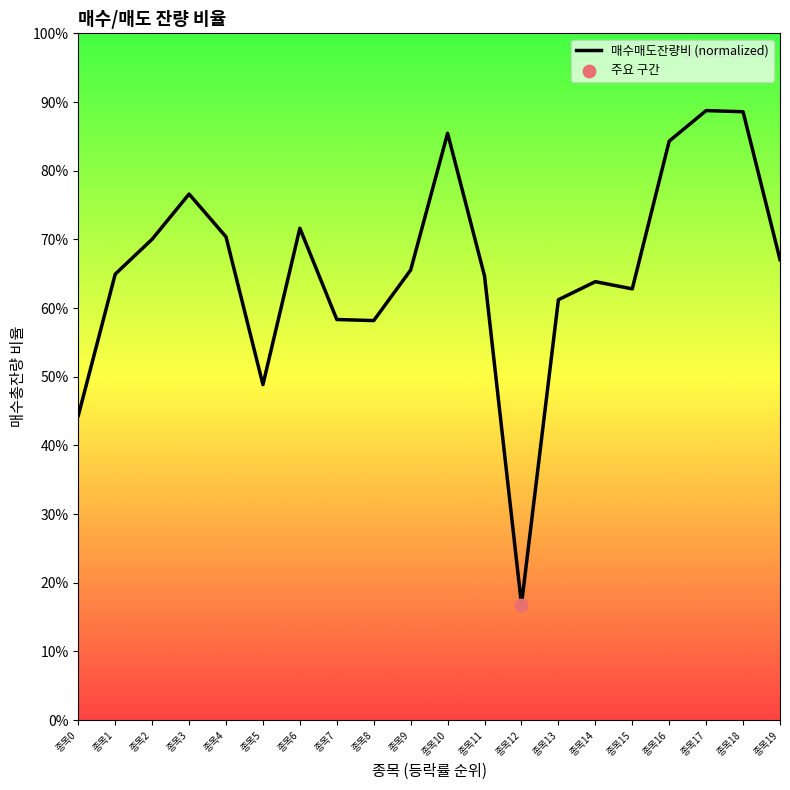

What is the change in value from 종목15 to 종목16?

+21.5